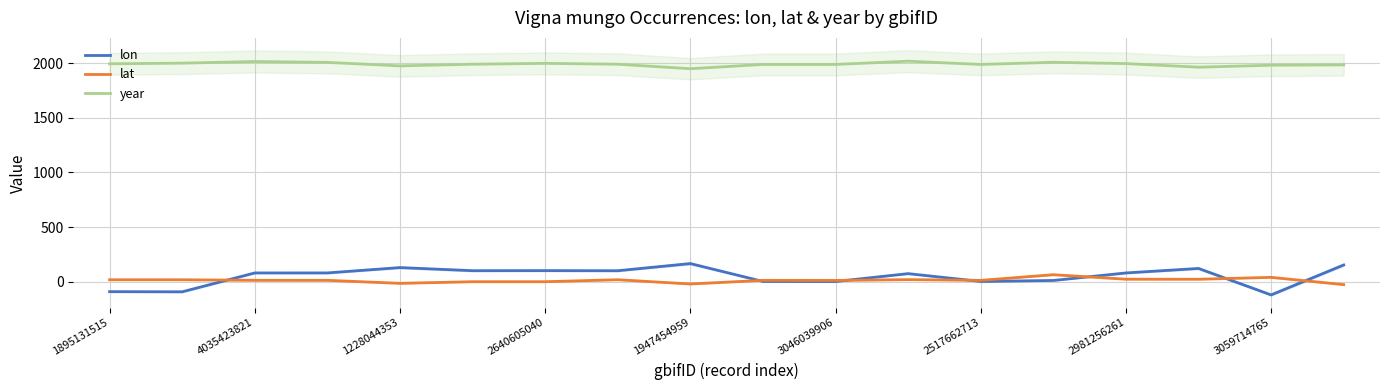

Where does the year series first go above 1992?

1895131515